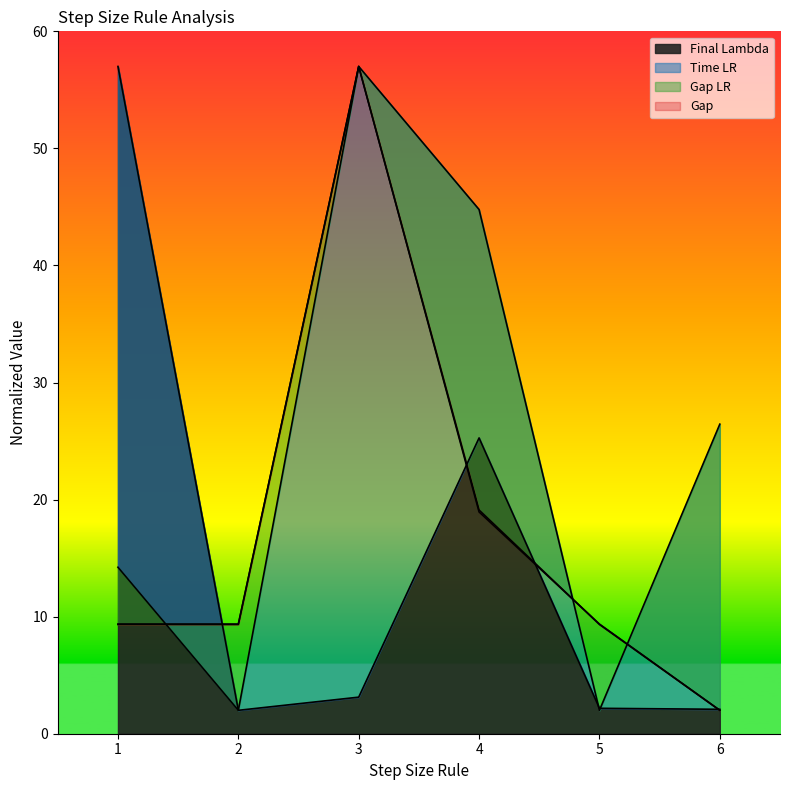

List the series in order of their peak value, lowest first.

Final Lambda, Time LR, Gap LR, Gap